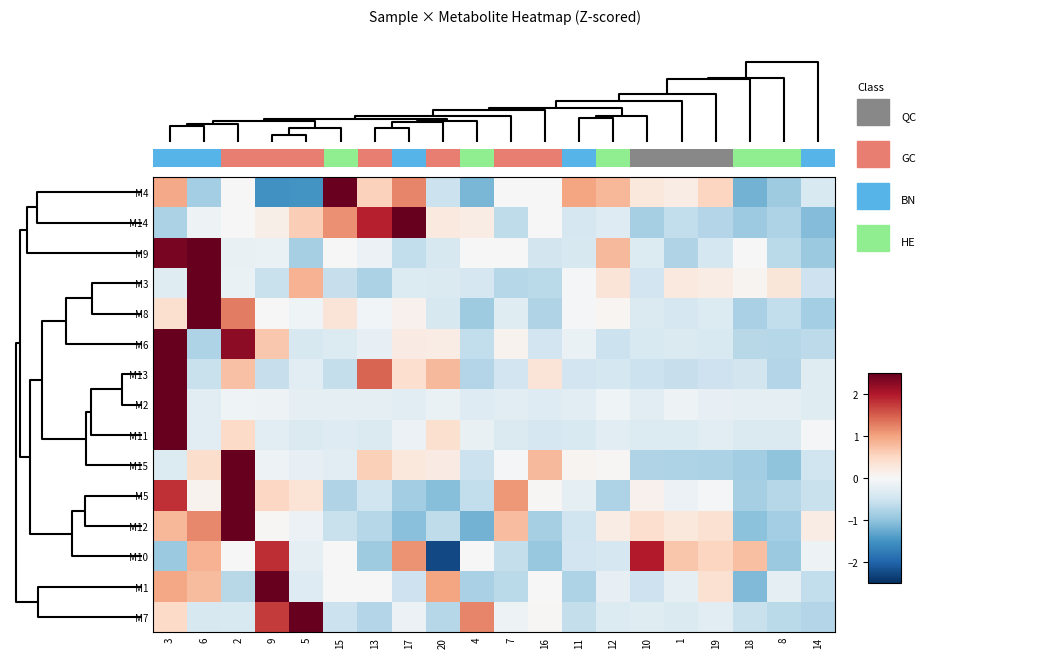

What is the spread (max minus min) of values at 16?

1.8